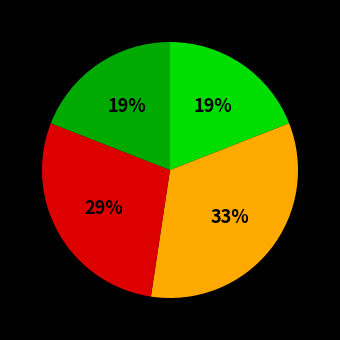

Is there any slice that represents more than half of the pie?

No